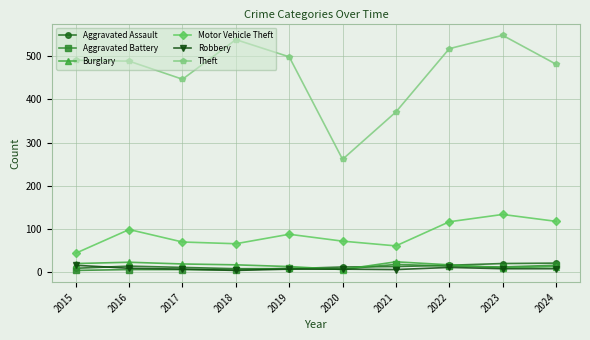

What is the total value across all series at 2021?

488